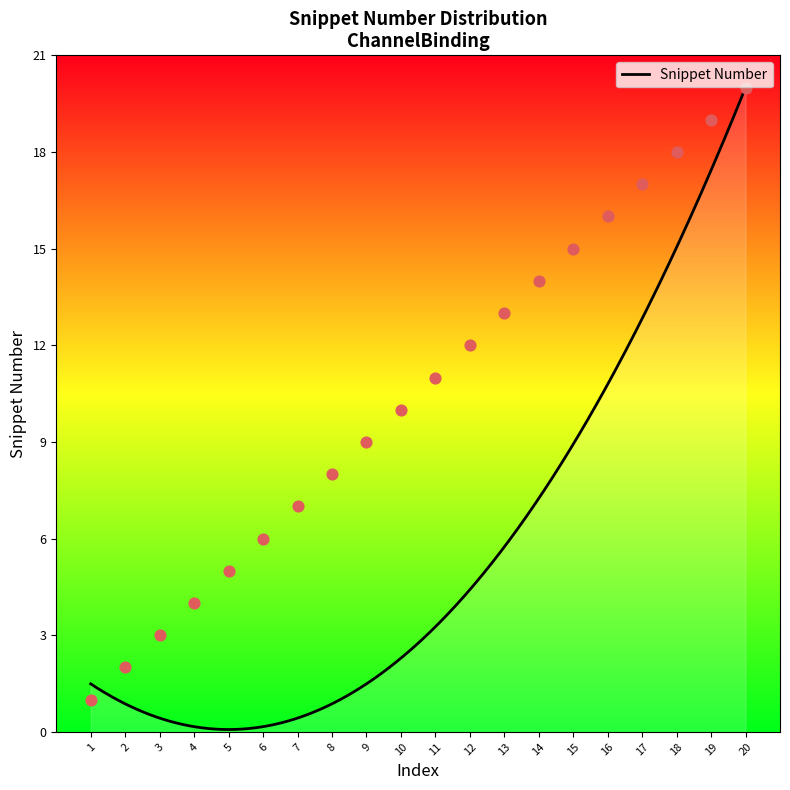

What is the change in value from 8 to 18?

+10